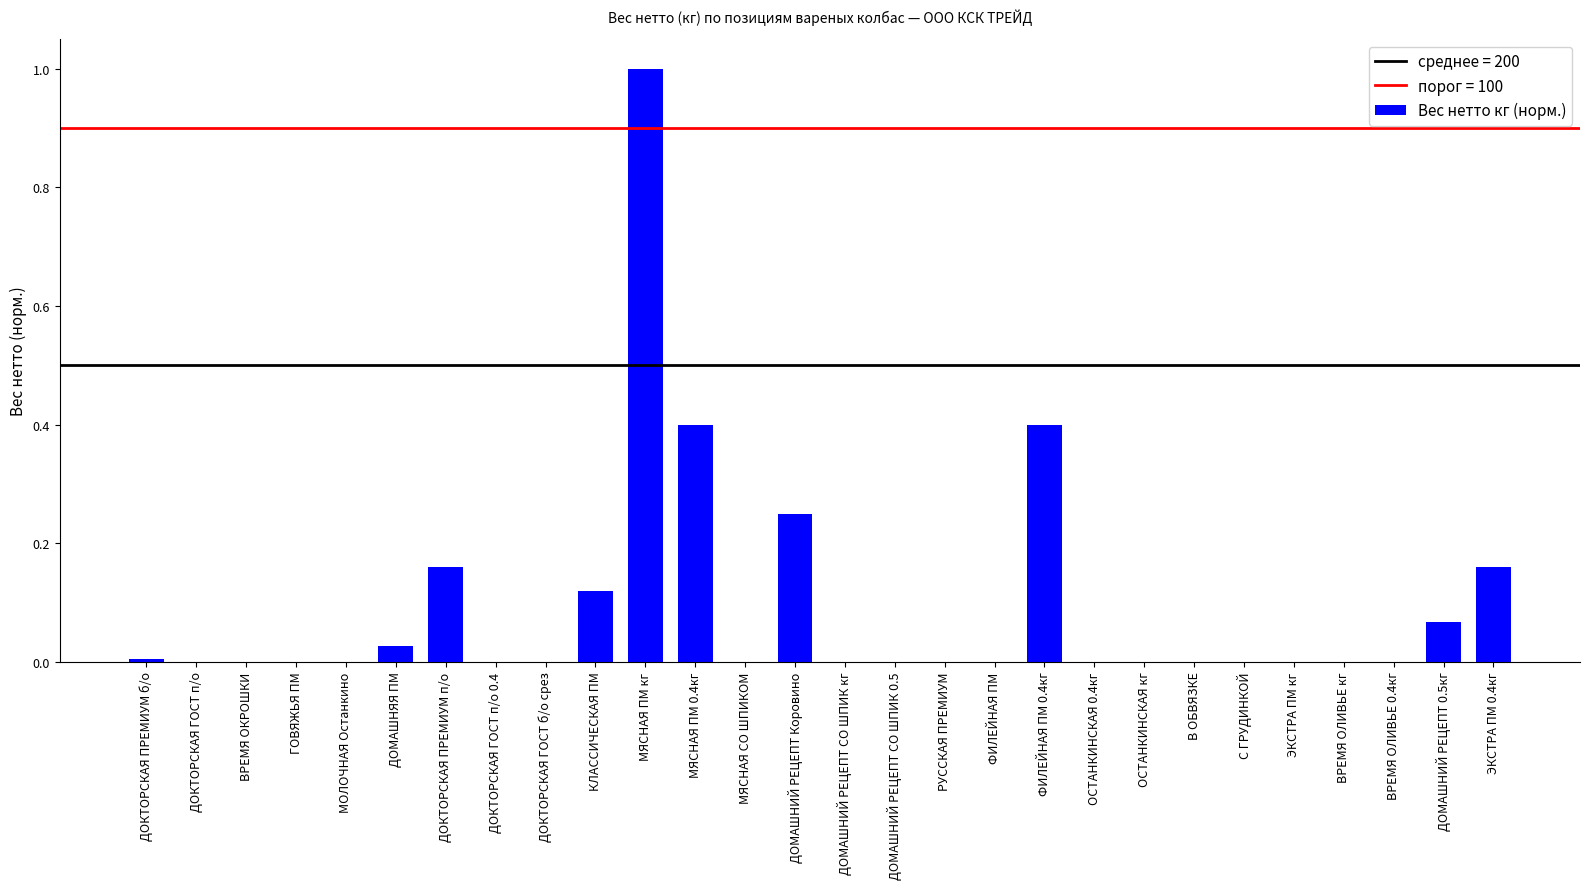

Between ДОМАШНЯЯ ПМ and РУССКАЯ ПРЕМИУМ, which is larger?

ДОМАШНЯЯ ПМ